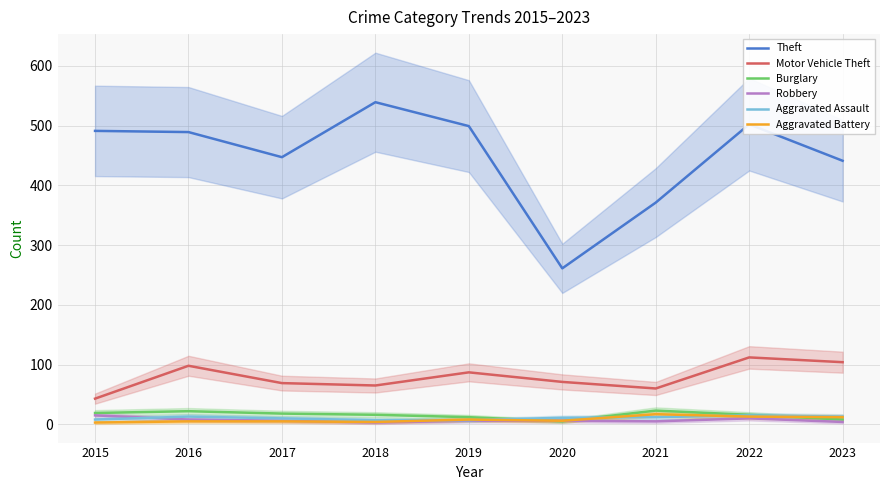

Reading right to left, transcribe all the data shown in this chart.

Theft: 2023=441	2022=502	2021=371	2020=261	2019=499	2018=539	2017=447	2016=489	2015=491
Motor Vehicle Theft: 2023=104	2022=112	2021=60	2020=71	2019=87	2018=65	2017=69	2016=98	2015=43
Burglary: 2023=8	2022=16	2021=23	2020=5	2019=12	2018=16	2017=18	2016=22	2015=19
Robbery: 2023=4	2022=10	2021=5	2020=6	2019=6	2018=3	2017=6	2016=8	2015=15
Aggravated Assault: 2023=13	2022=15	2021=12	2020=11	2019=7	2018=7	2017=10	2016=13	2015=8
Aggravated Battery: 2023=12	2022=13	2021=17	2020=6	2019=8	2018=4	2017=5	2016=5	2015=3